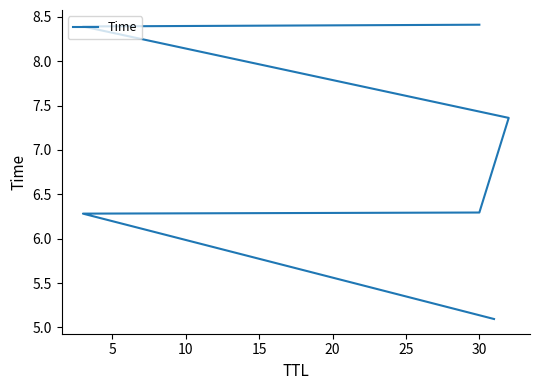

How many values are below 7?

3